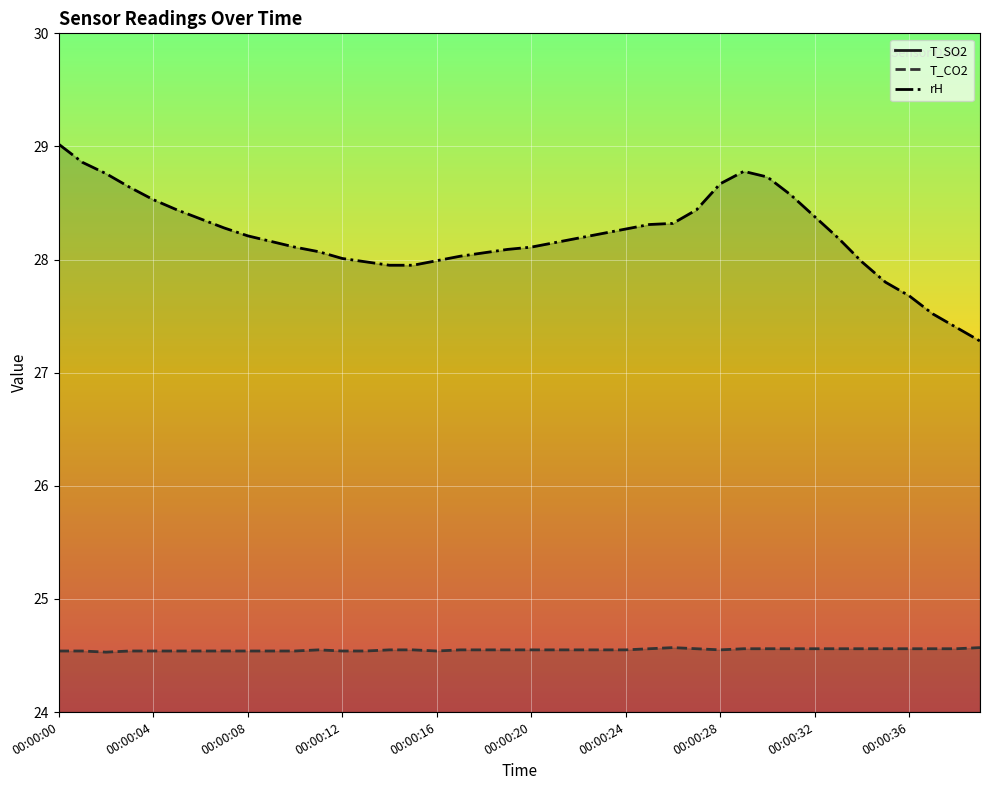

At which category does the chart reach its peak across all series?

00:00:00